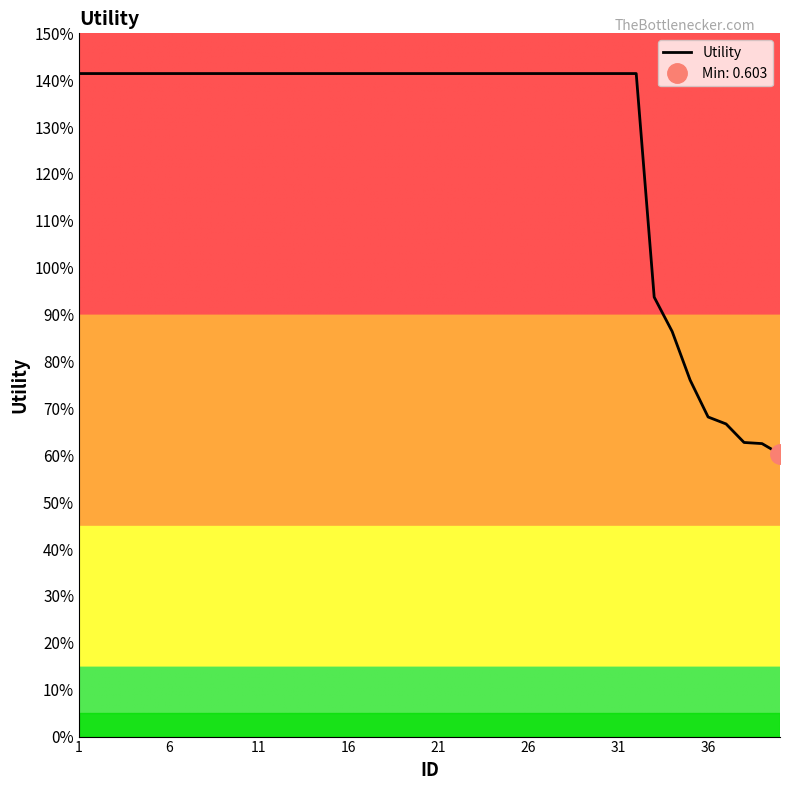

At which label does the data first exceed 1?

1